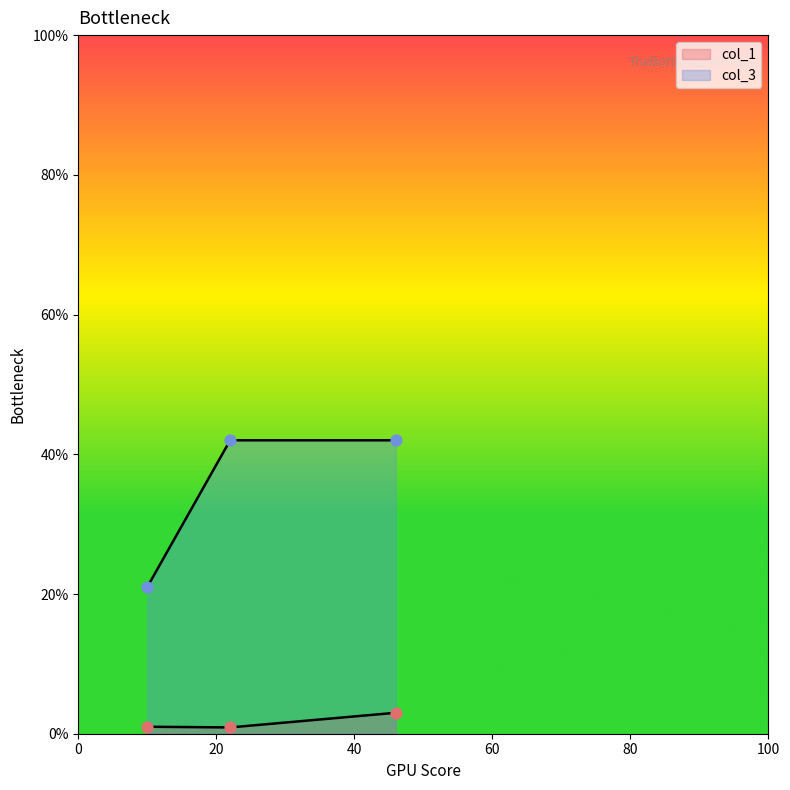

What are all the series names shown in the legend?

col_1, col_3